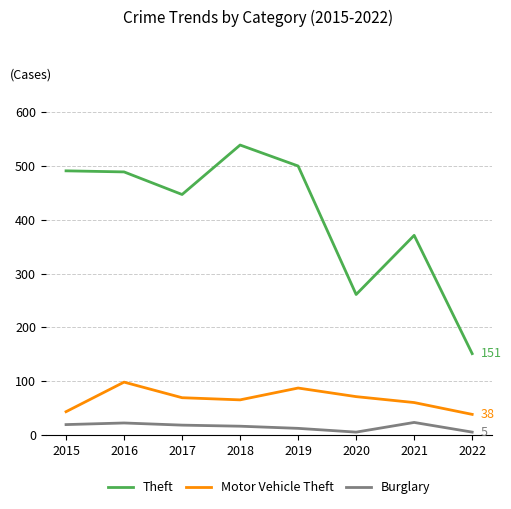

The Motor Vehicle Theft series shows 65 at 2018. True or false?

True